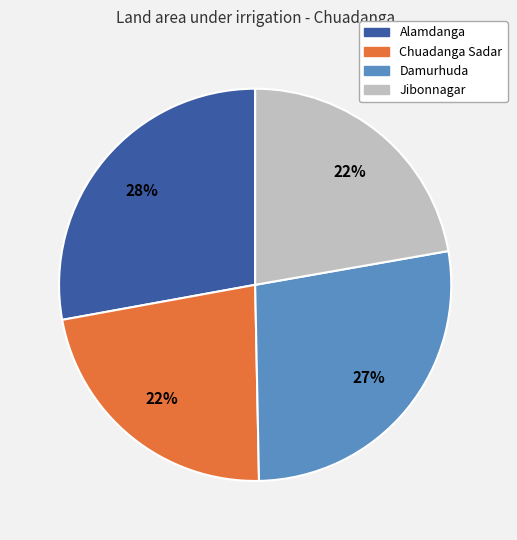

Is the sum of Alamdanga and Damurhuda greater than half?

Yes